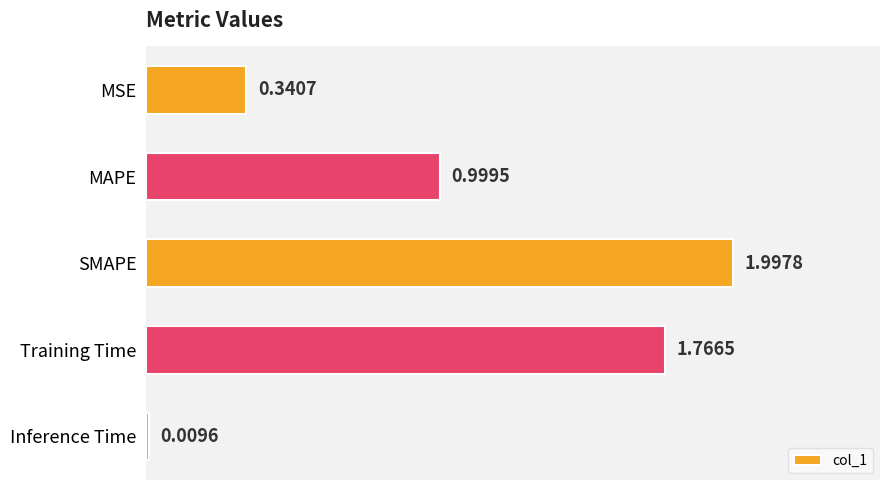

What is the label of the 1st bar from the bottom?

Inference Time